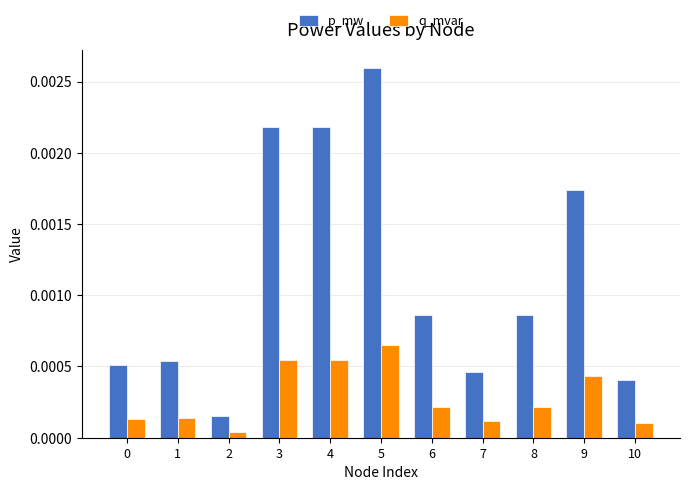

At which category is the sum across all series the highest?

5